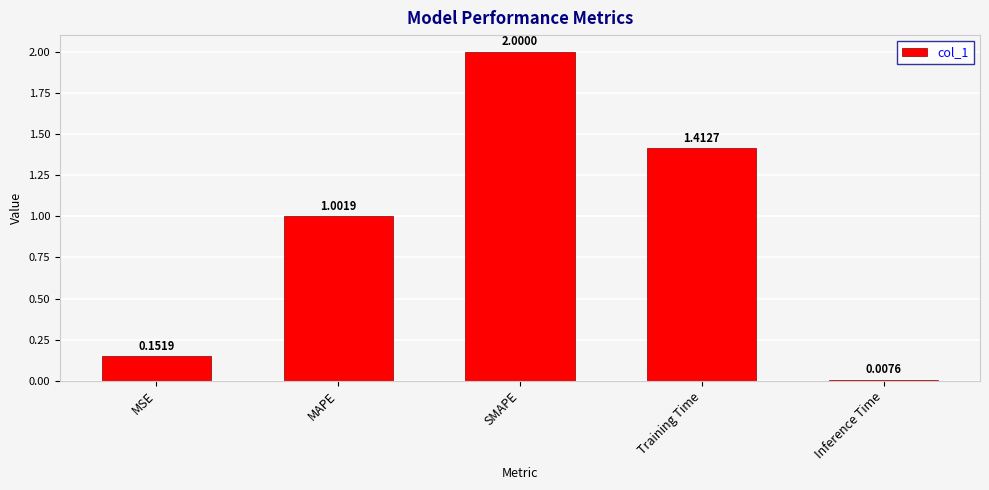

Where is the data nearest to the value 1?

MAPE